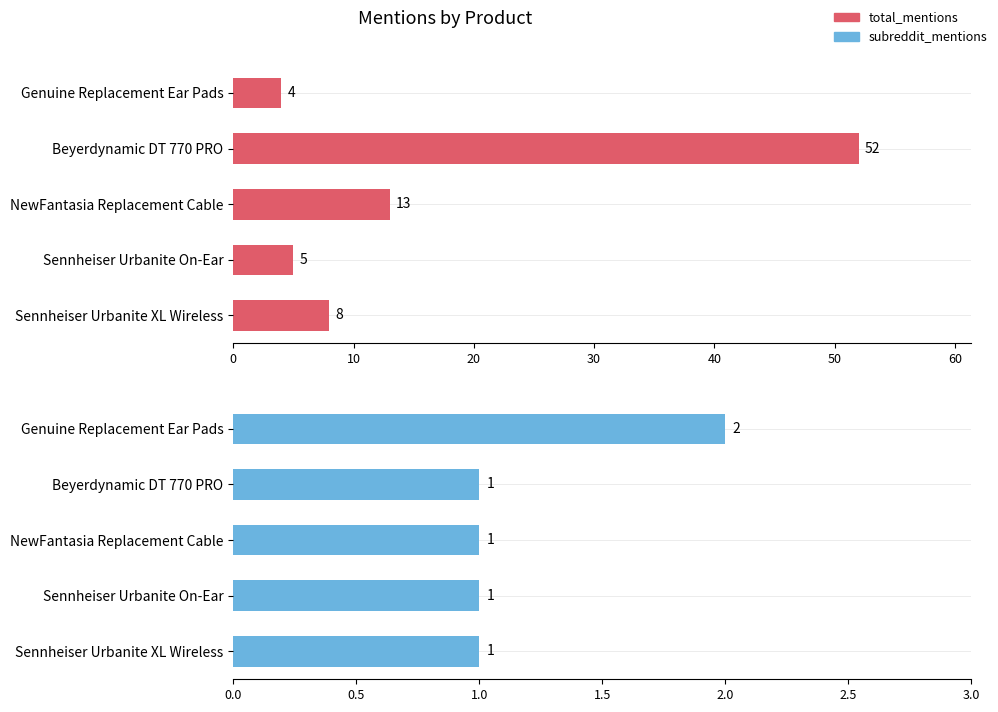

At Genuine Replacement Ear Pads, list the series in order from smallest to largest.

subreddit_mentions, total_mentions